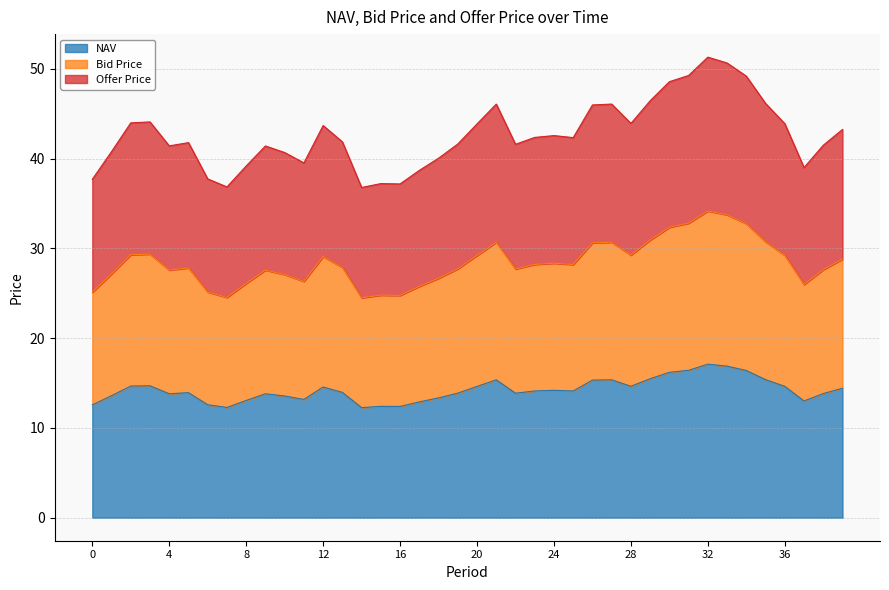

The NAV series shows 20.0 at 12. True or false?

False